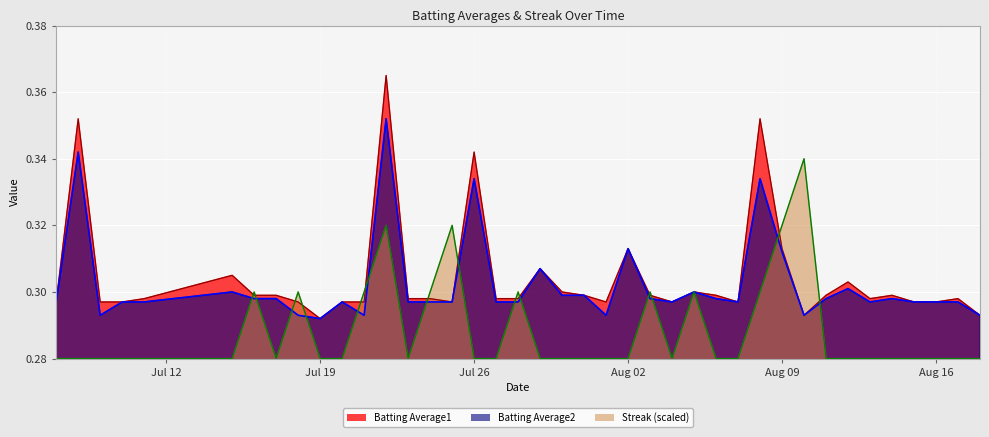

True or false: Streak has a value of 0.3 at 2010-08-06.

True